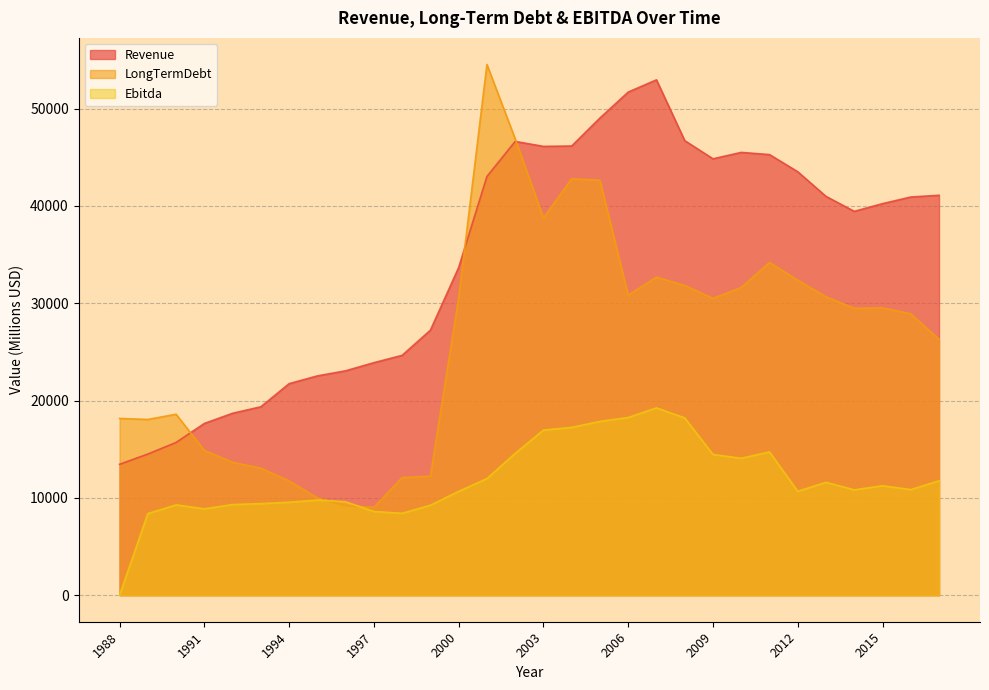

How many times do Revenue and LongTermDebt cross each other?

3